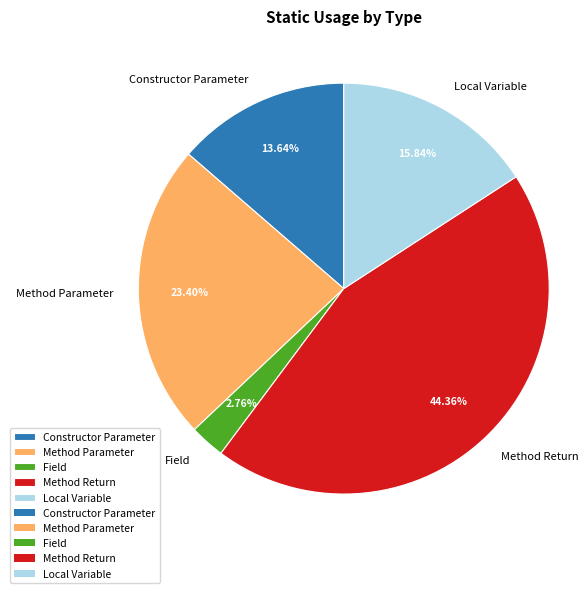

What portion of the pie excludes Constructor Parameter?

86.4%